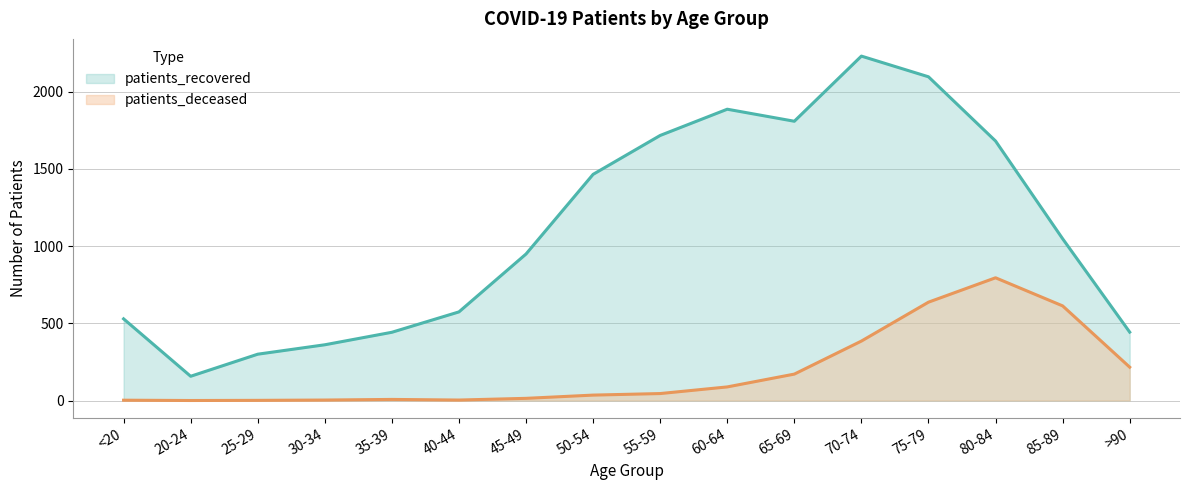

List the series in order of their overall mean, highest first.

patients_recovered, patients_deceased